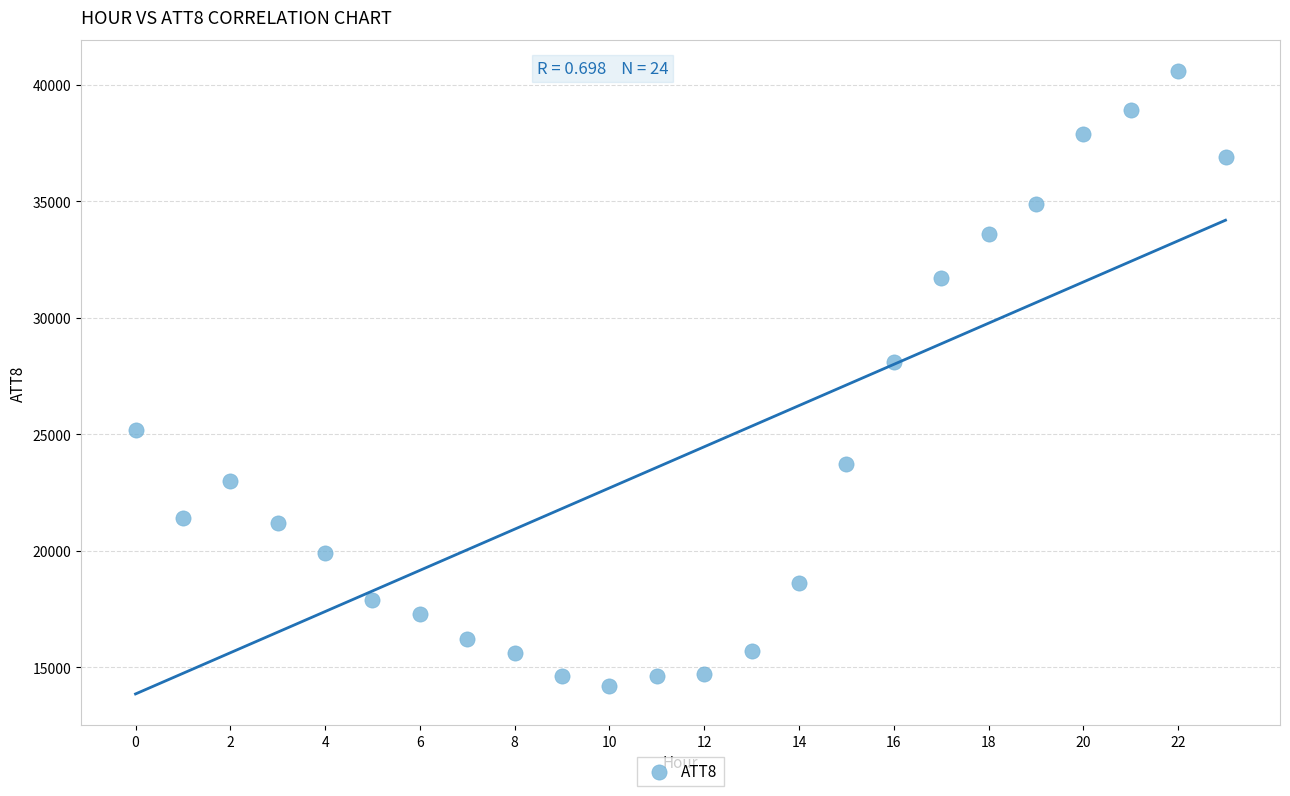

What Y value in the scatter plot is closest to 27400?

28100